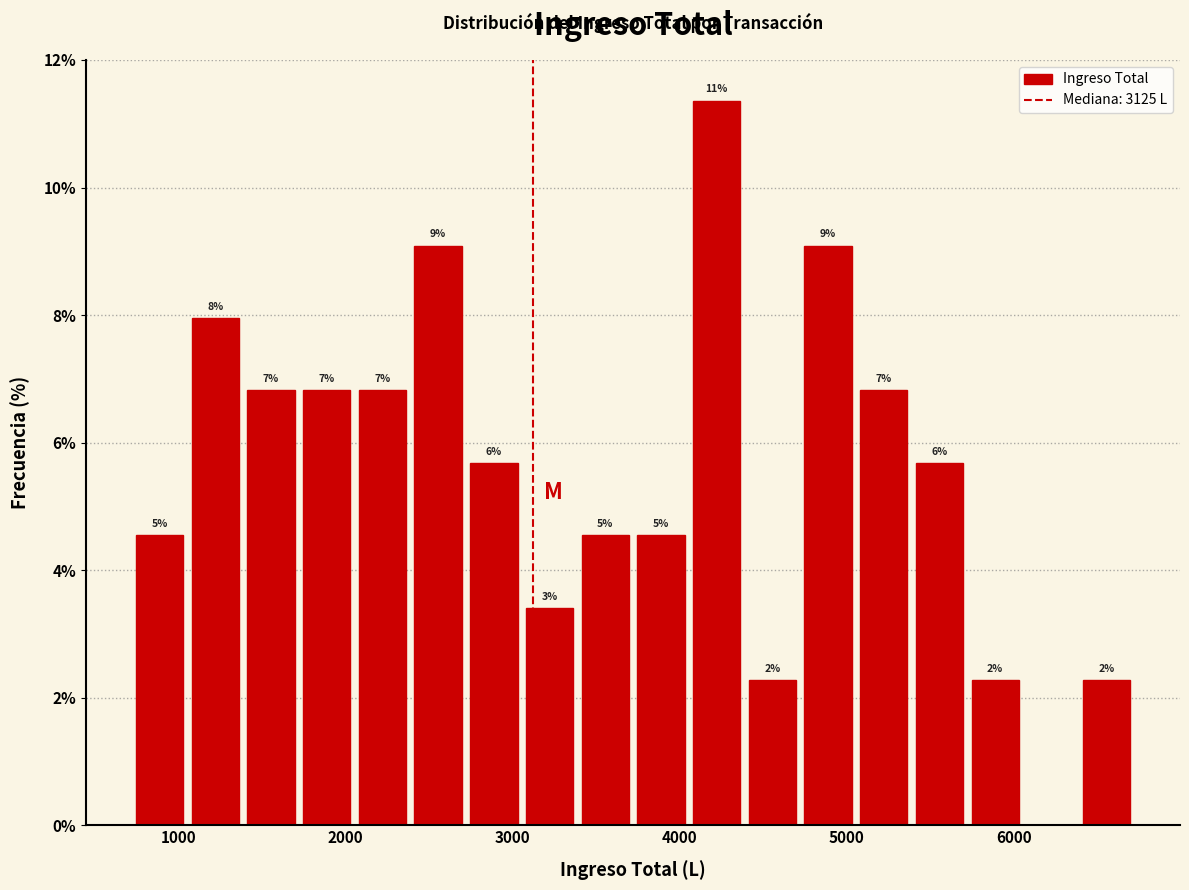

Read against the x-axis, roughly where is the centre of the tallest bar?

4200